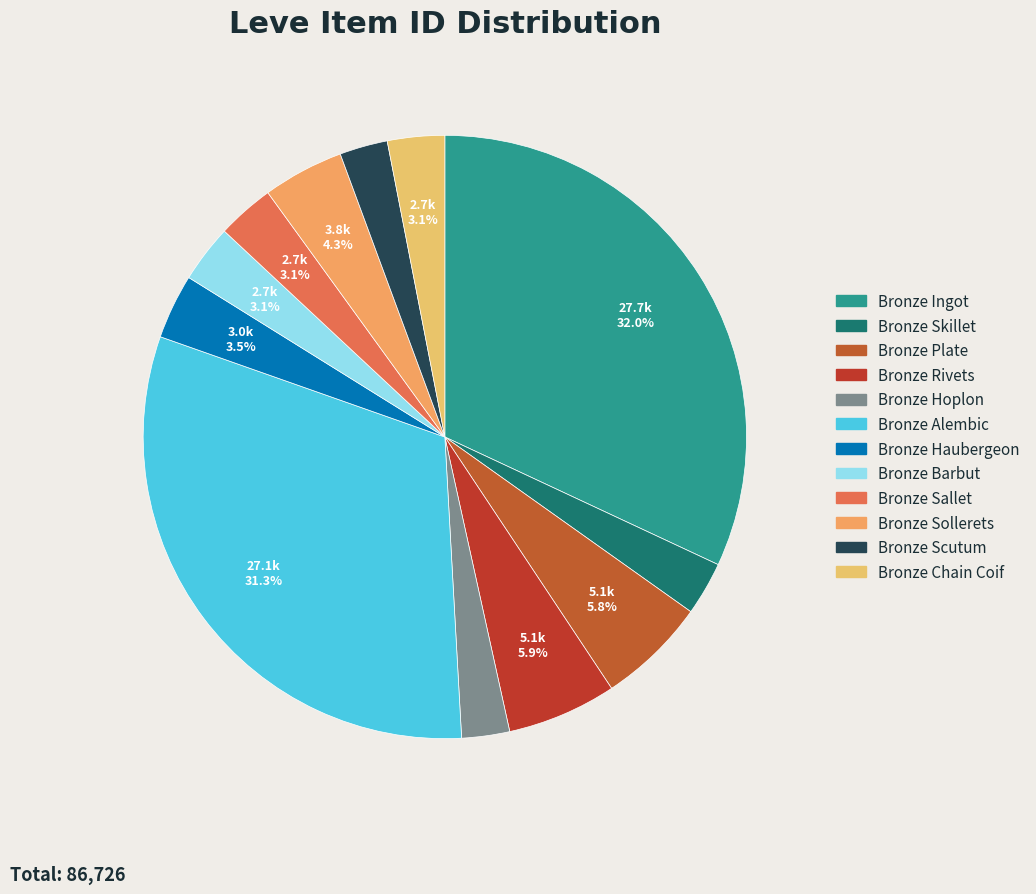

Count the number of slices in the pie.

12